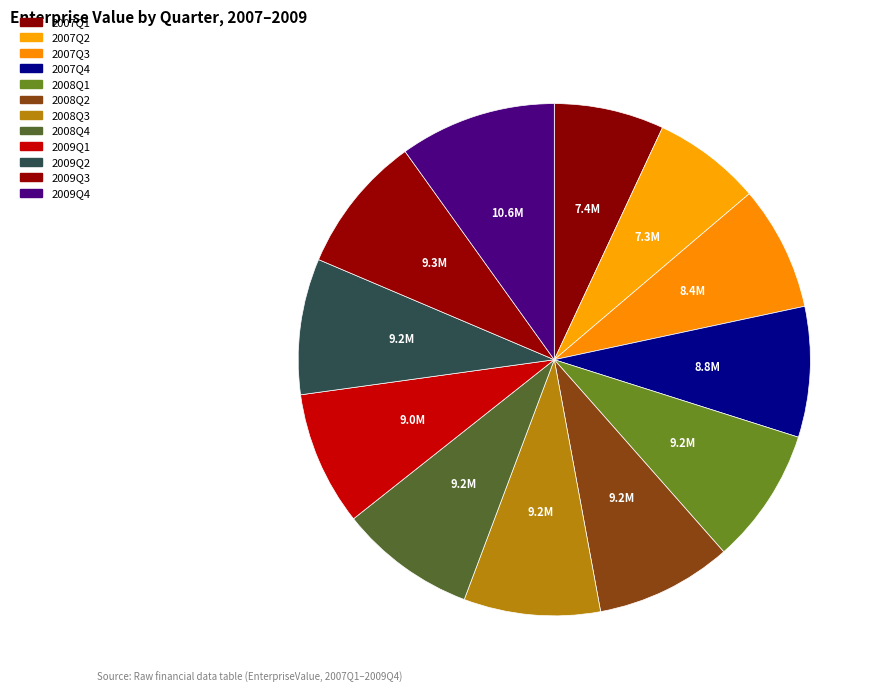

How many segments does this pie chart have?

12